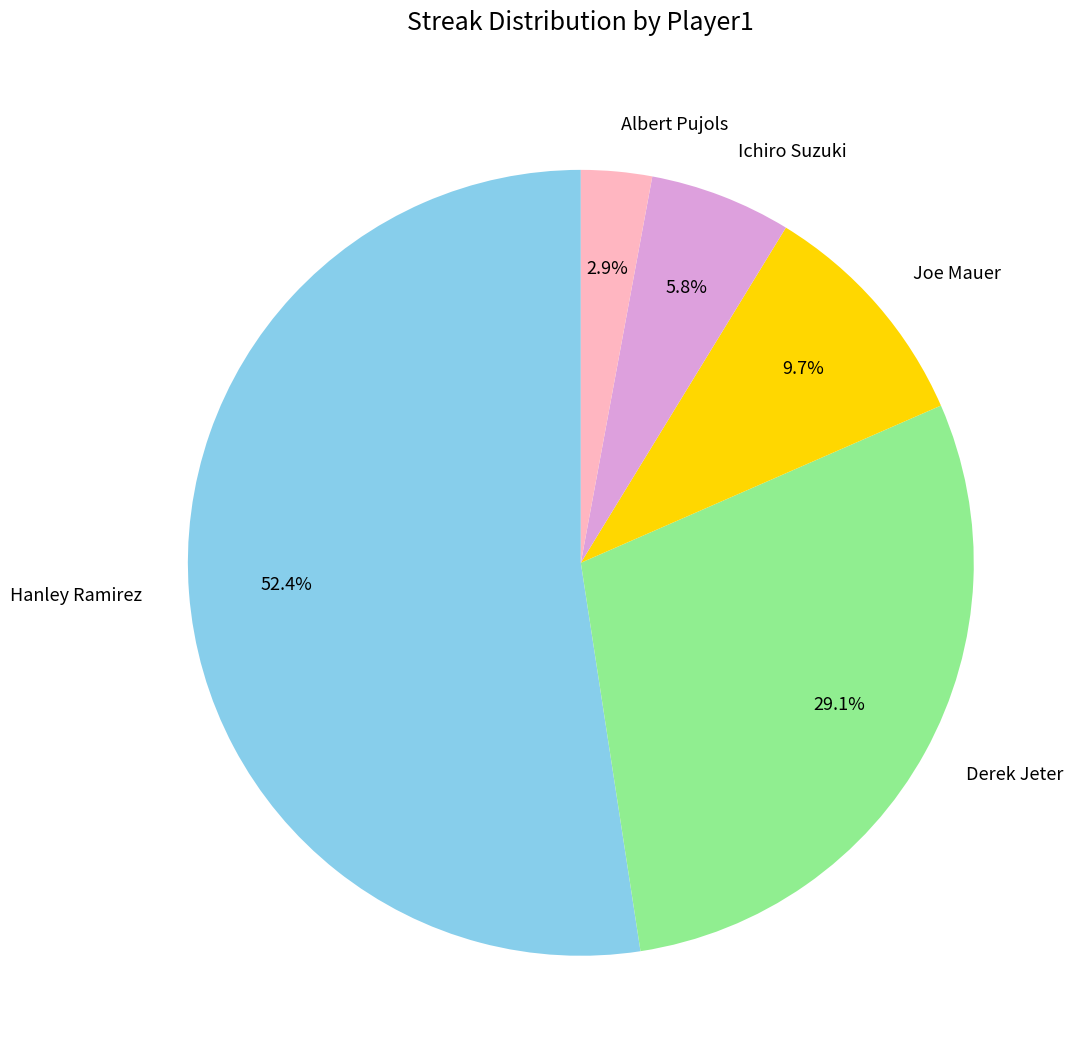

Is the sum of Albert Pujols and Joe Mauer greater than half?

No